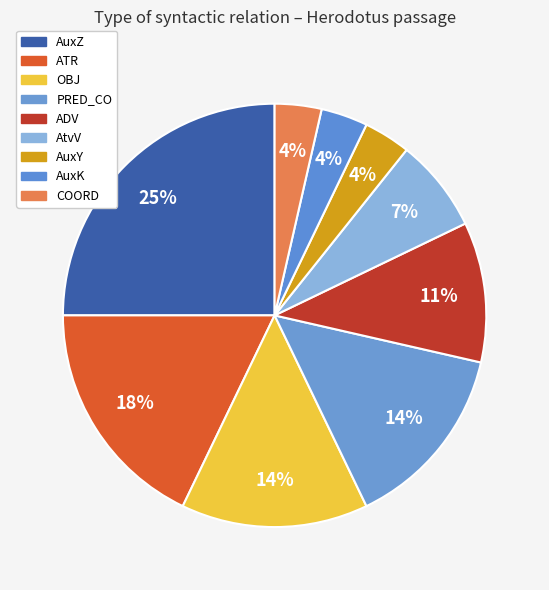

Do OBJ and ADV together represent more than half of the pie?

No